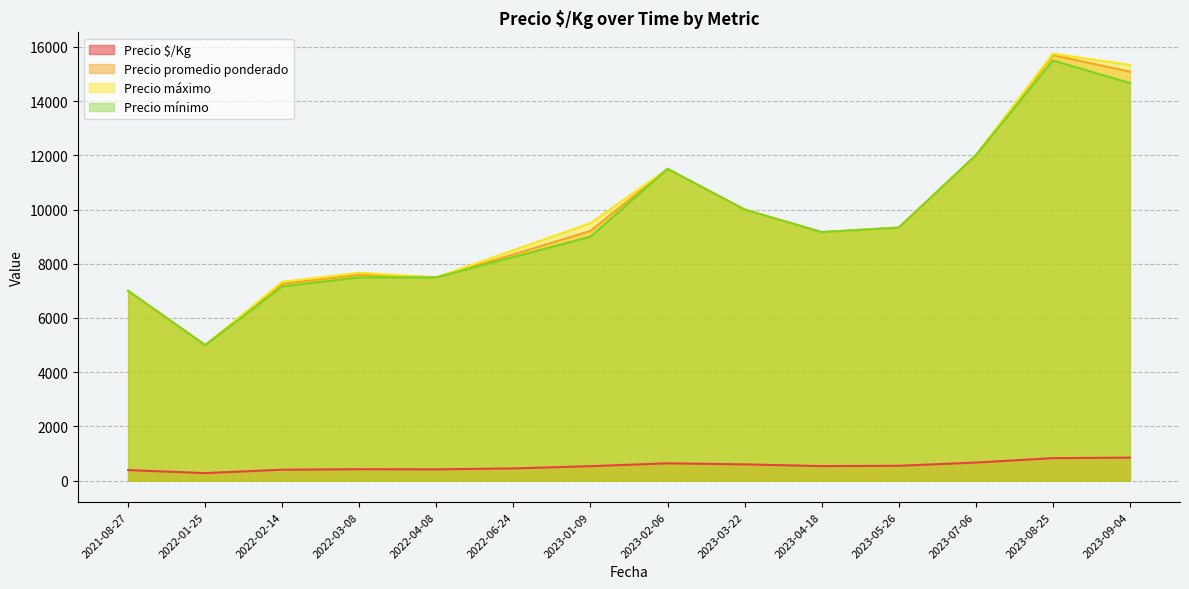

Is the value of Precio promedio ponderado at 2023-05-26 greater than the value of Precio $/Kg at 2023-08-25?

Yes